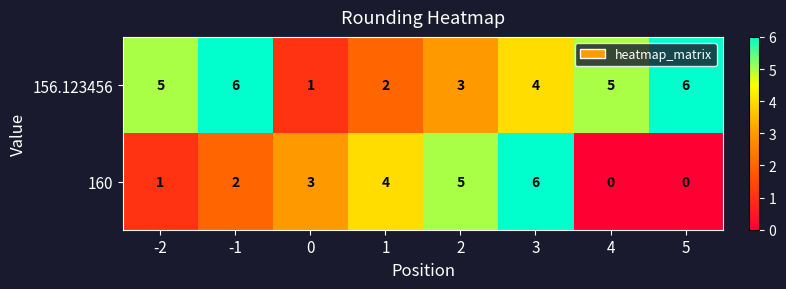

How many distinct data groups are displayed?

2